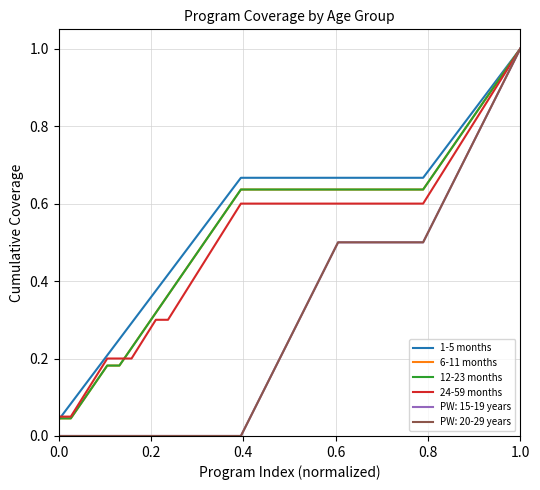

What is the difference between the maximum and second lowest values in the 24-59 months series?

0.9